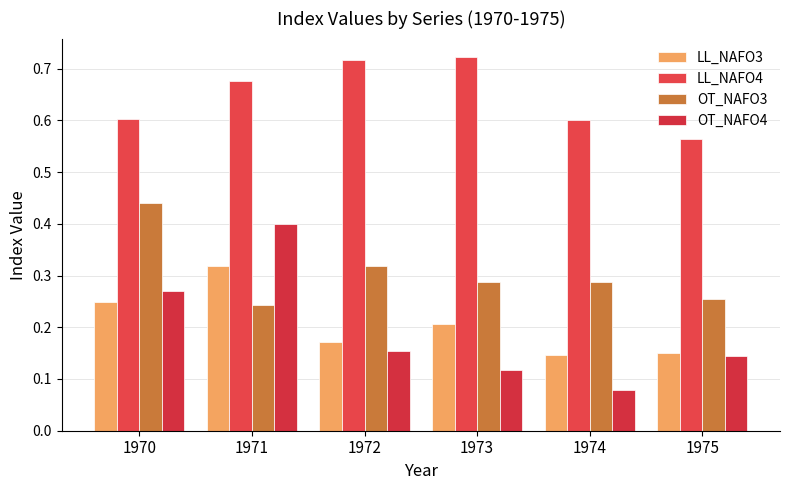

Reading left to right, what are all the values shown in this chart?

LL_NAFO3: 0.2	0.3	0.2	0.2	0.1	0.1
LL_NAFO4: 0.6	0.7	0.7	0.7	0.6	0.6
OT_NAFO3: 0.4	0.2	0.3	0.3	0.3	0.3
OT_NAFO4: 0.3	0.4	0.2	0.1	0.1	0.1